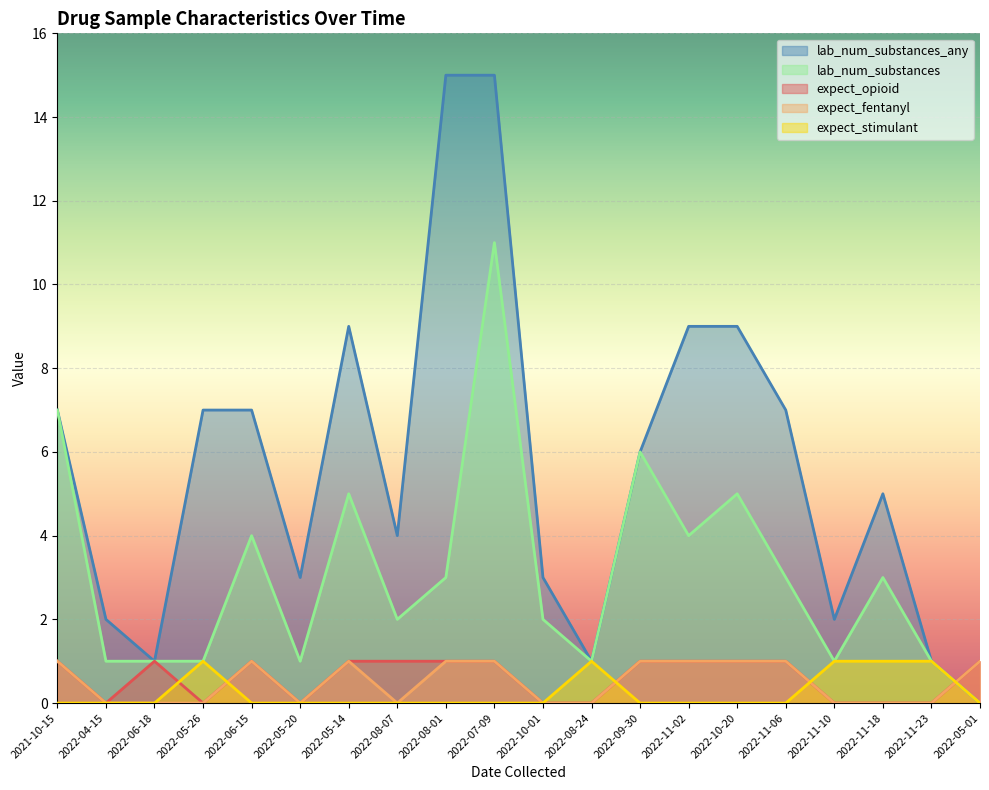

The value of expect_stimulant at 2022-07-09 is 1. True or false?

False